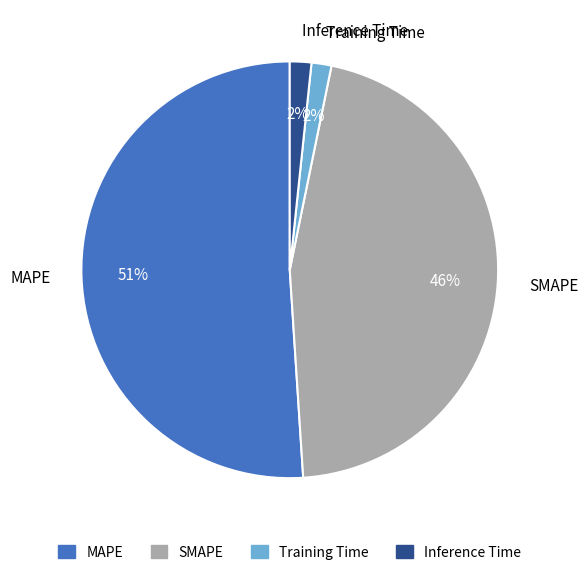

The SMAPE slice represents 46% of the pie. True or false?

True